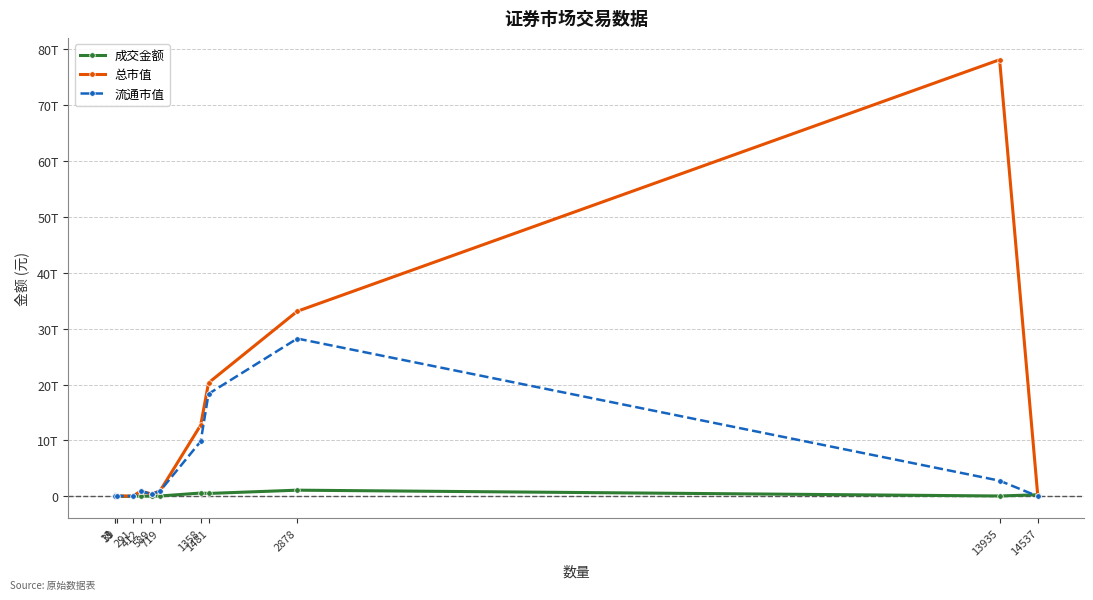

Is it true that 流通市值 equals 2796538631187.2 at 13935?

True